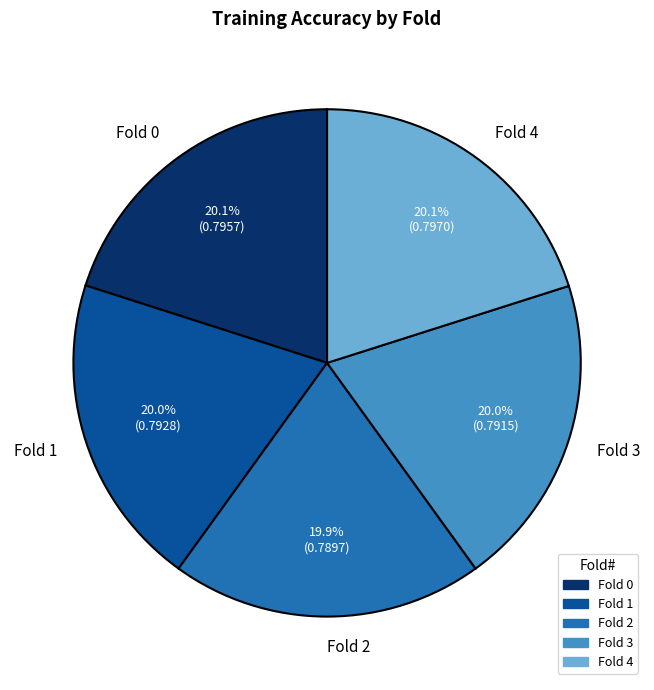

To the nearest percent, what percentage of the pie is Fold 2?

20%